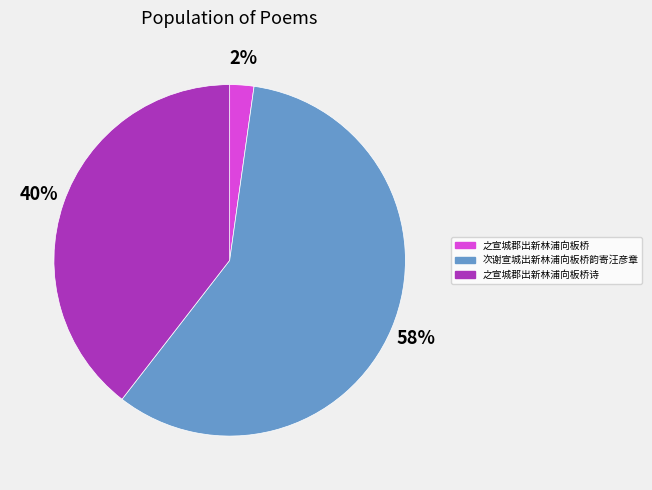

Rank the categories by value from lowest to highest.

之宣城郡出新林浦向板桥, 之宣城郡出新林浦向板桥诗, 次谢宣城出新林浦向板桥韵寄汪彦章